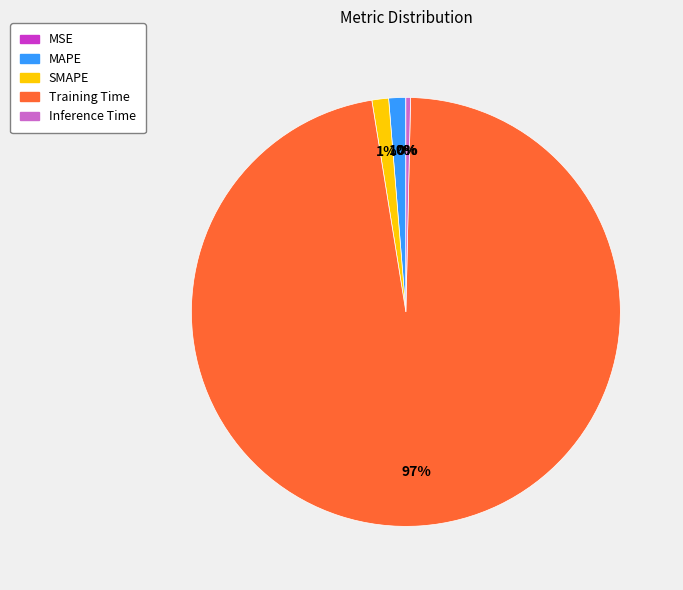

To the nearest percent, what is the average slice percentage?

20%